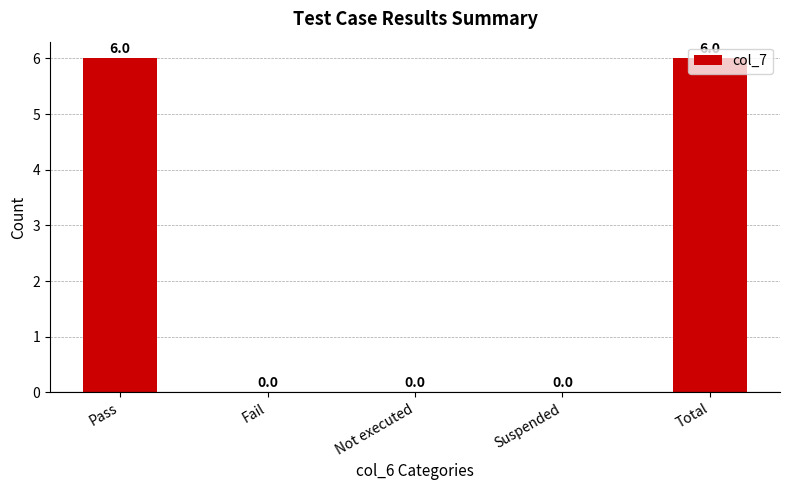

Reading left to right, what are all the values shown in this chart?

Pass=6	Fail=0	Not executed=0	Suspended=0	Total=6